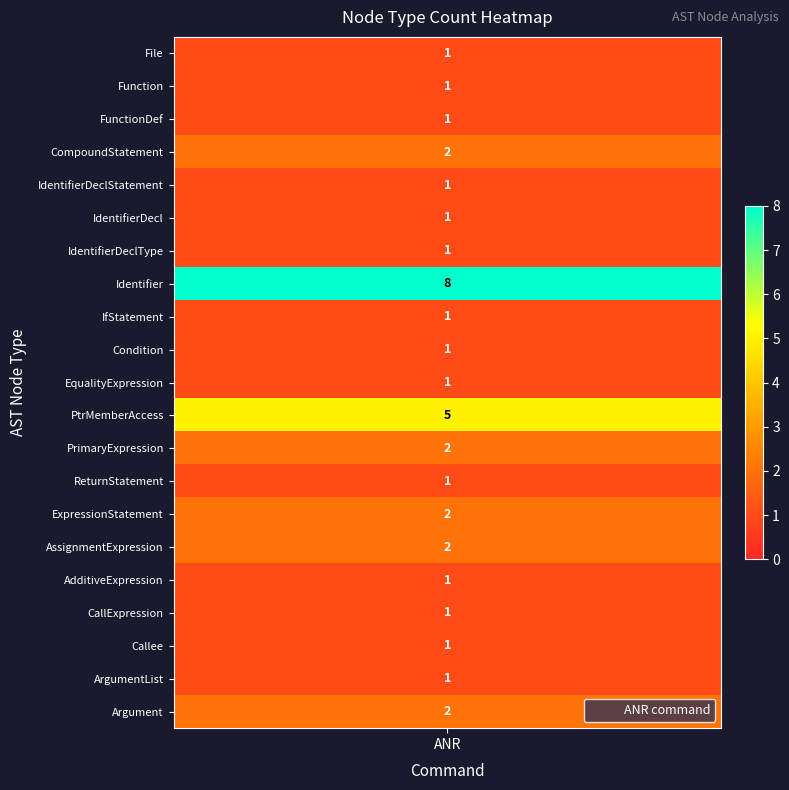

Rank the categories by value from highest to lowest.

Identifier, PtrMemberAccess, CompoundStatement, PrimaryExpression, ExpressionStatement, AssignmentExpression, Argument, File, Function, FunctionDef, IdentifierDeclStatement, IdentifierDecl, IdentifierDeclType, IfStatement, Condition, EqualityExpression, ReturnStatement, AdditiveExpression, CallExpression, Callee, ArgumentList